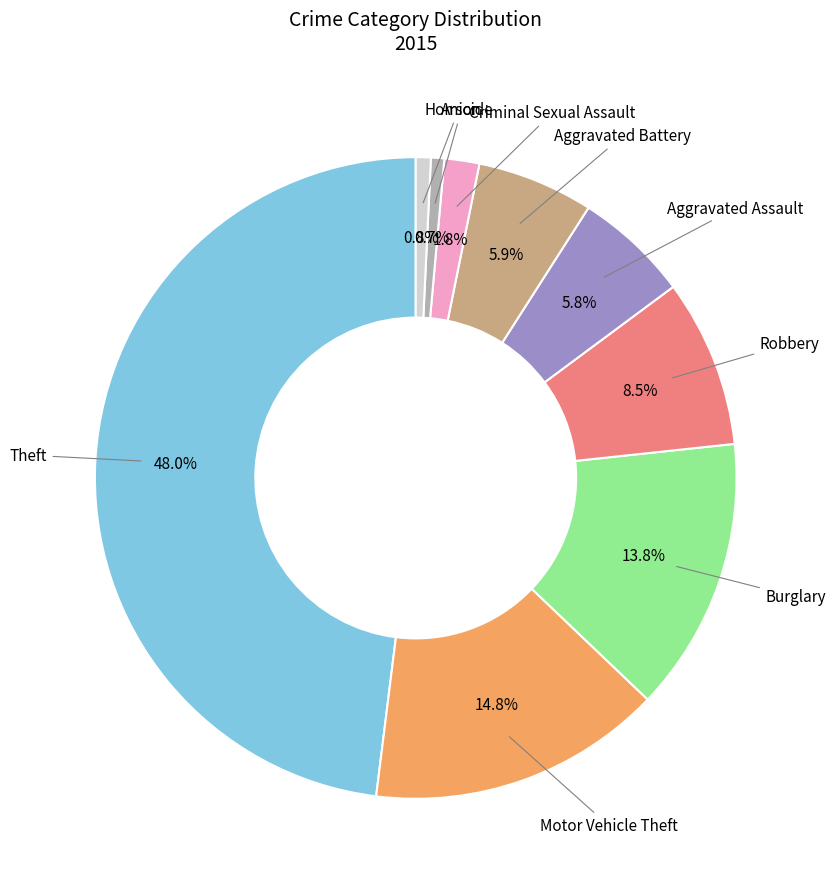

How many slices are in this pie chart?

9